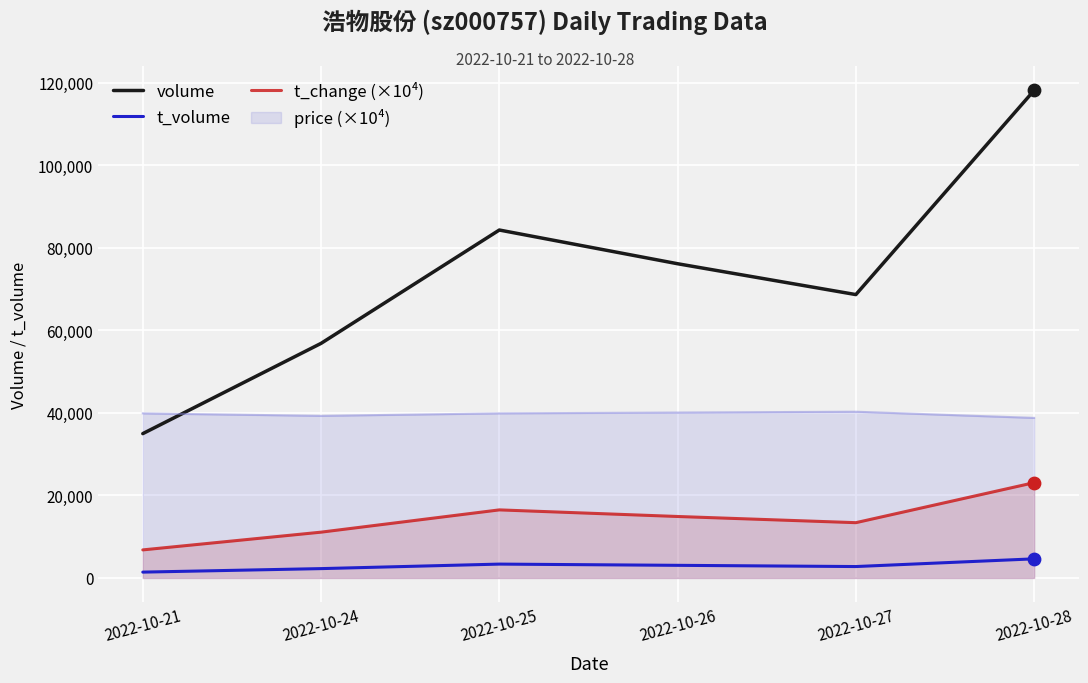

Which series has the widest spread of Y values?

volume